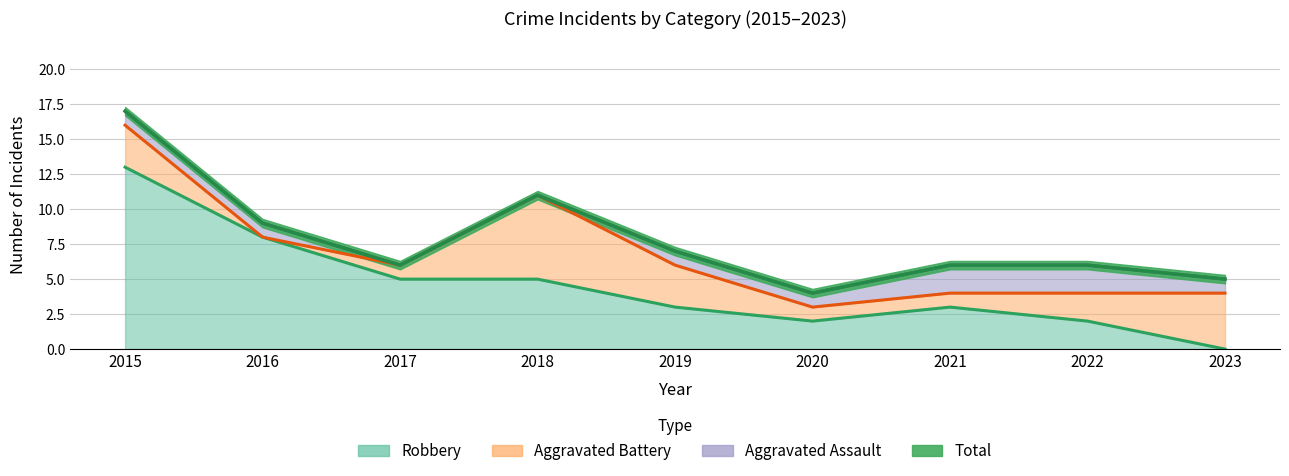

At which label does Robbery first exceed 3?

2015